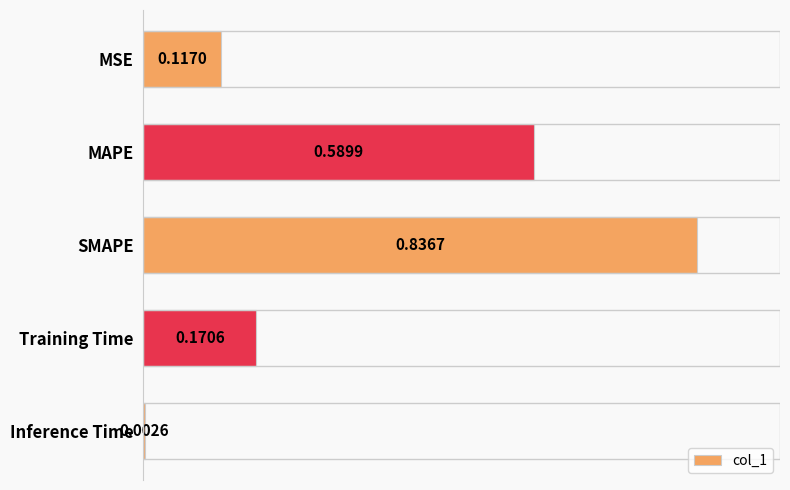

What is the change in value from MAPE to SMAPE?

+0.2